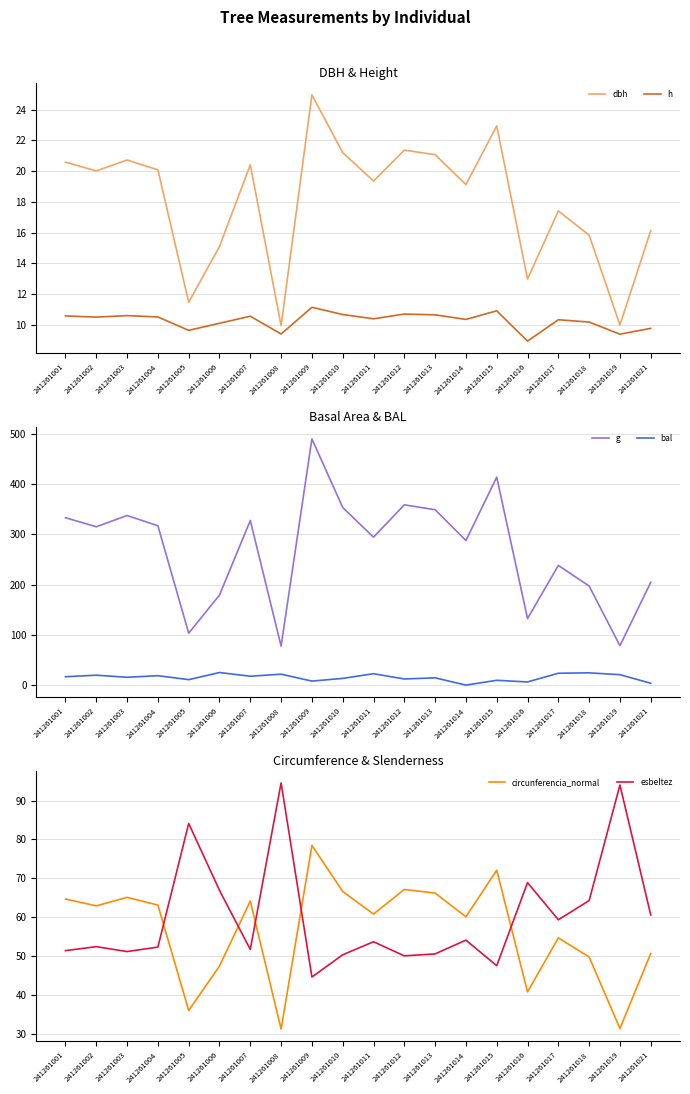

Rank the series at 241261019 from highest to lowest value.

esbeltez, g, circunferencia_normal, bal, dbh, h